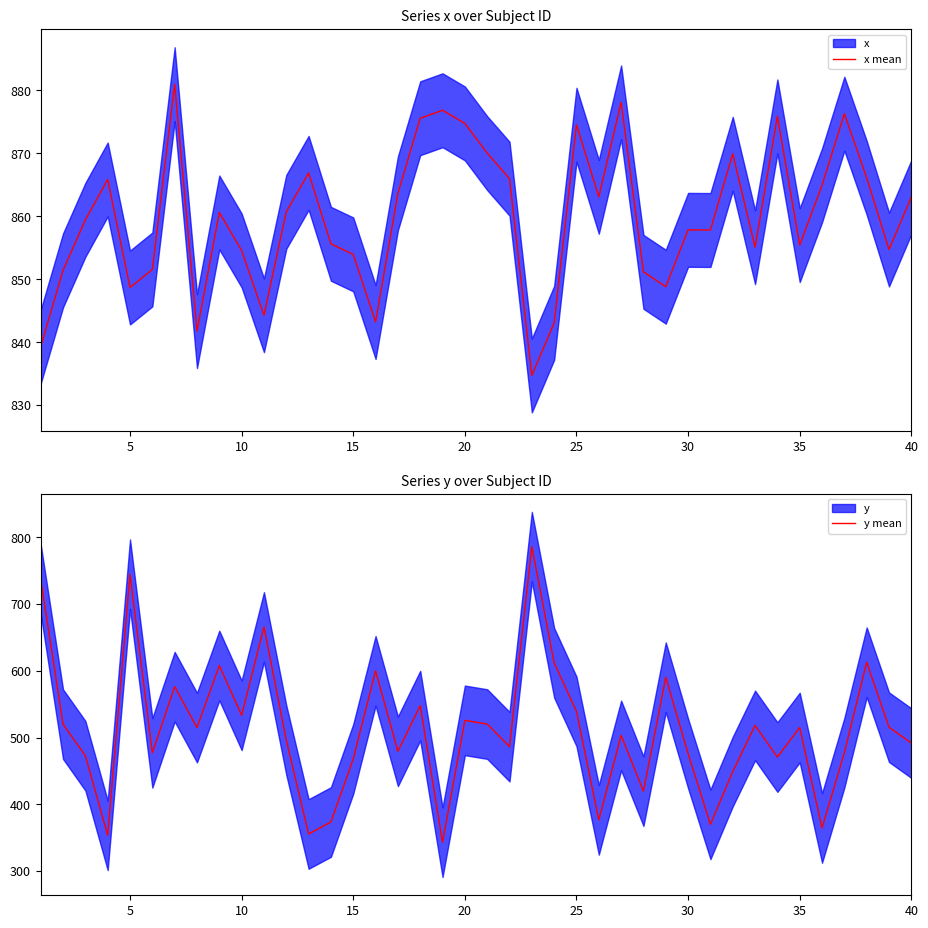

What is the minimum value for y mean?

343.3